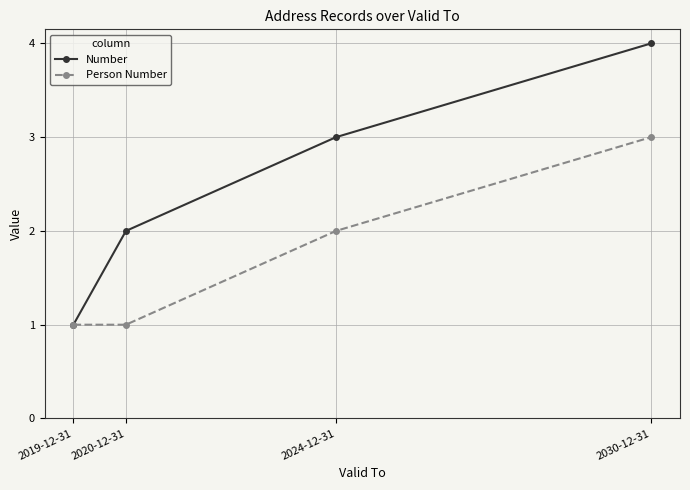

Where is Person Number nearest to the value 2?

2024-12-31